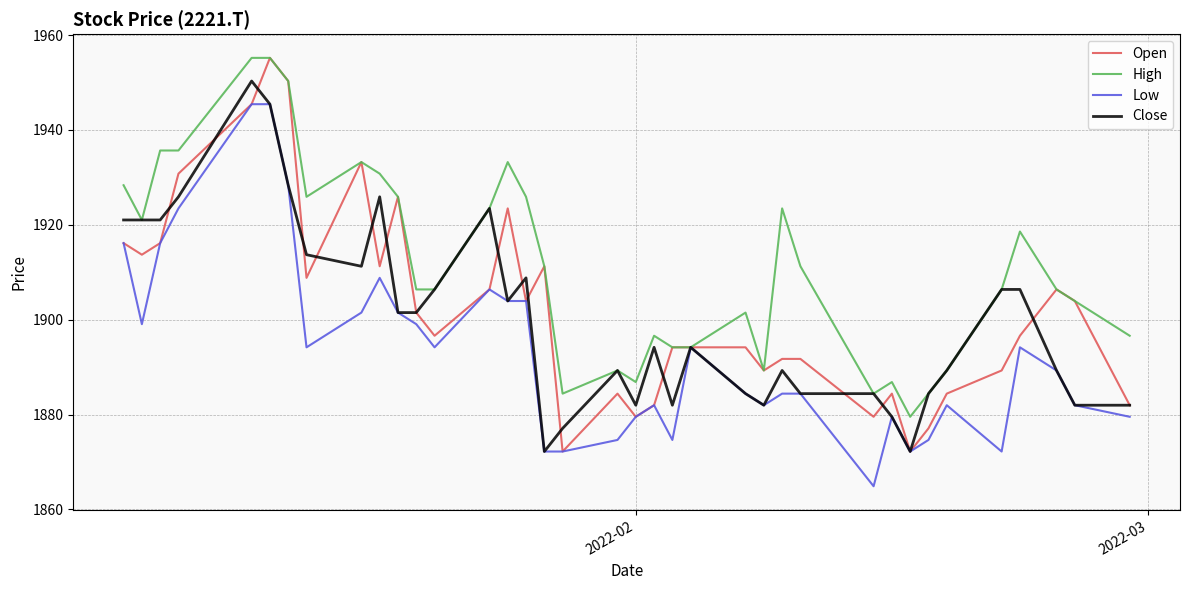

What is the maximum value for Close?

1950.3